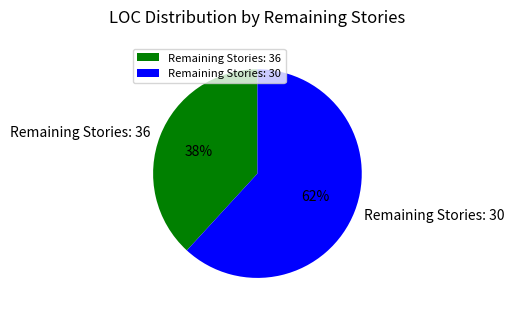

Which has a higher value, Remaining Stories: 36 or Remaining Stories: 30?

Remaining Stories: 30